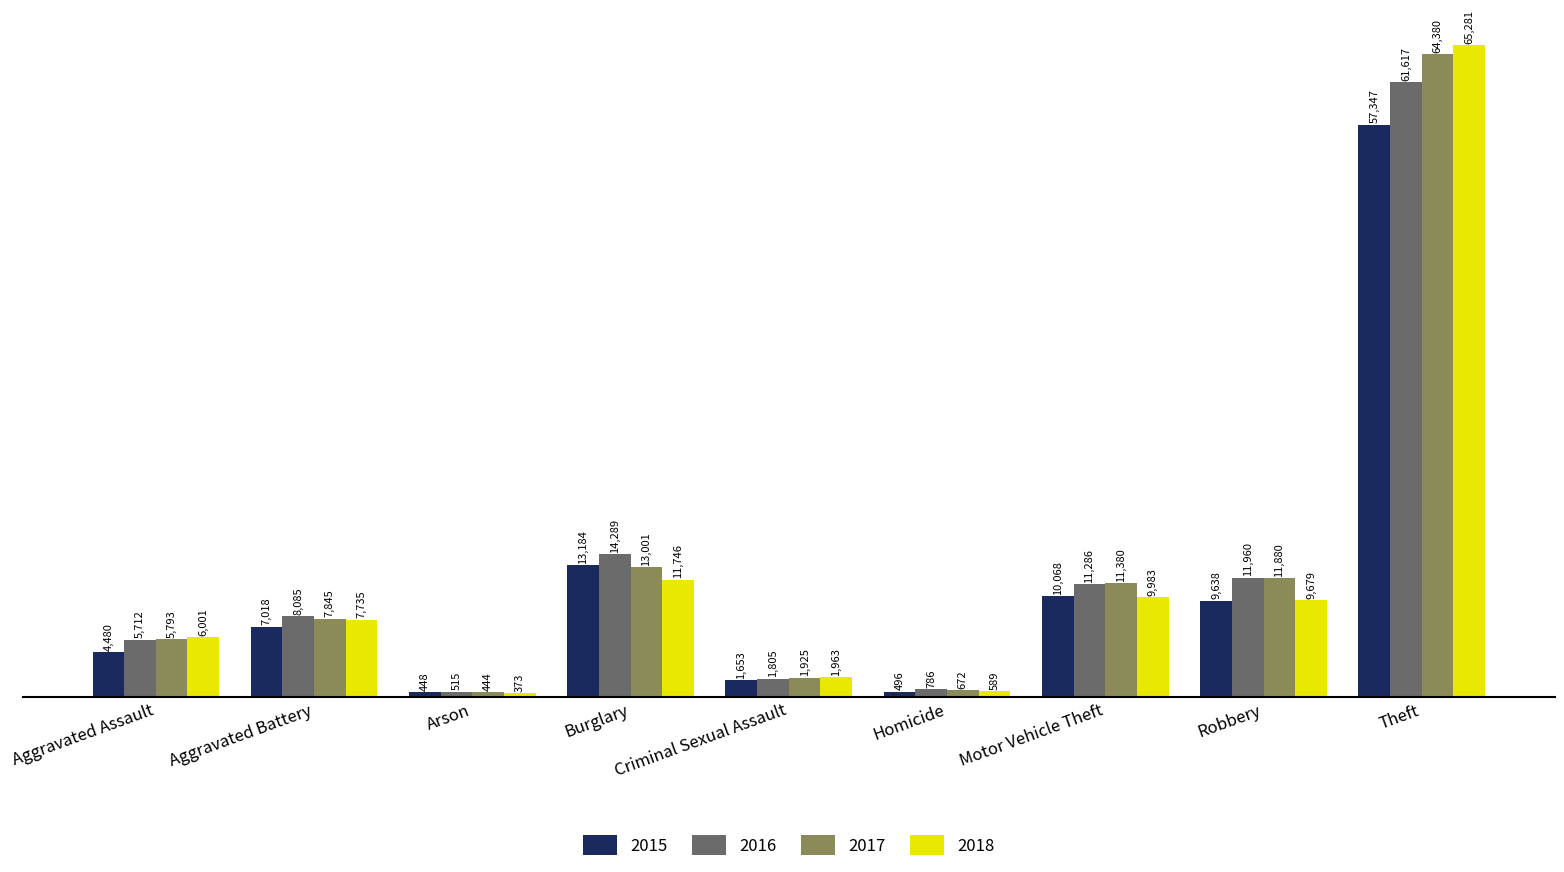

The value of 2018 at Burglary is 11746. True or false?

True